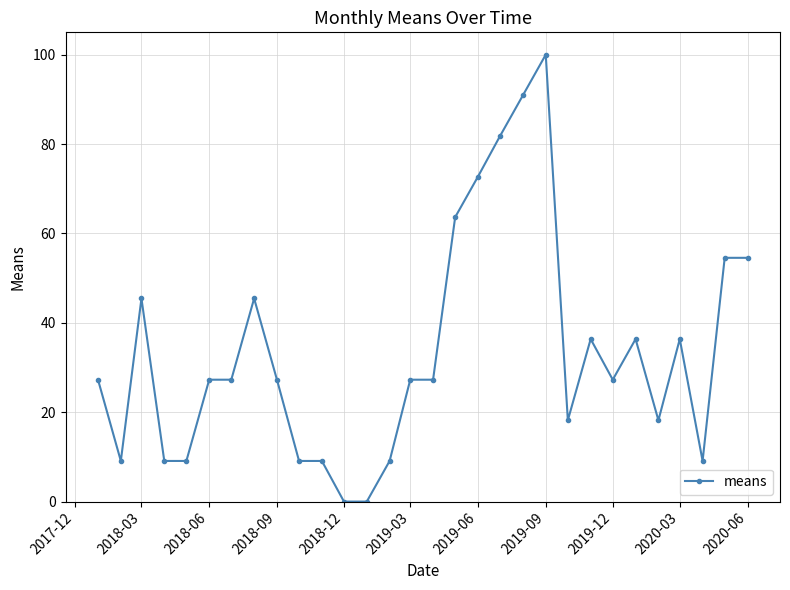

What is the difference between the maximum and second lowest values?

100.0